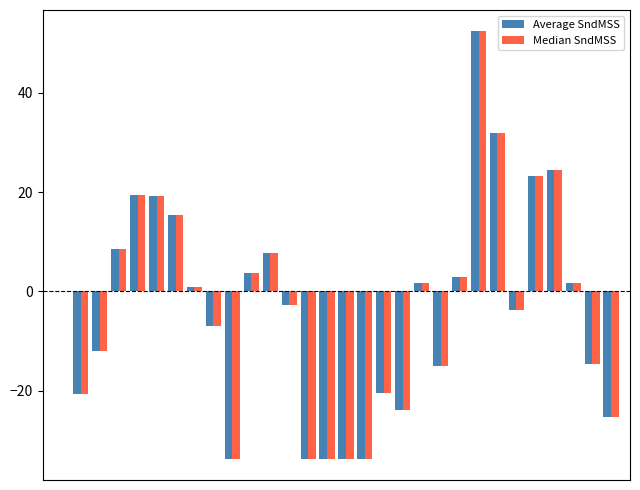

What is the maximum value shown in the chart?

52.3